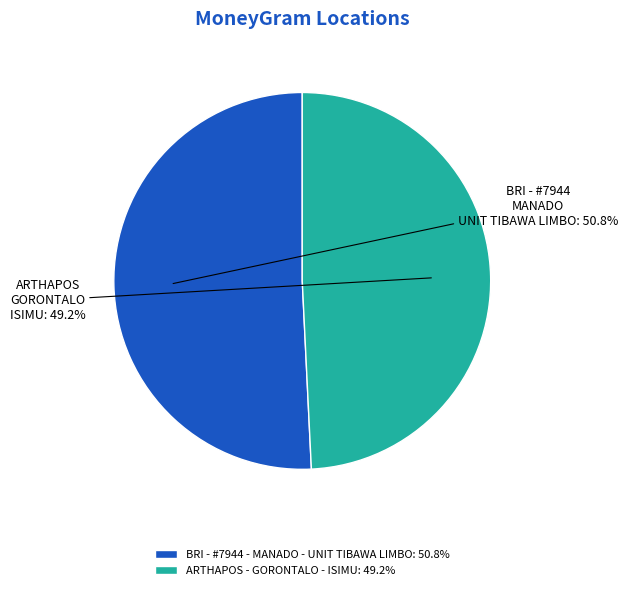

What percentage do ARTHAPOS - GORONTALO - ISIMU and BRI - #7944 - MANADO - UNIT TIBAWA LIMBO together represent?

100.0%